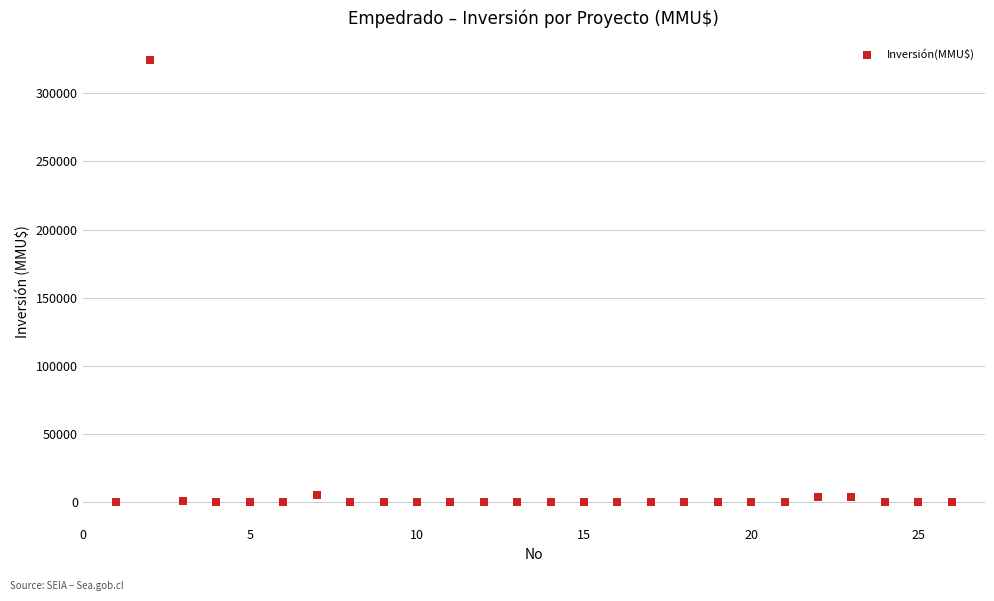

What is the range of X values (max minus min)?

25